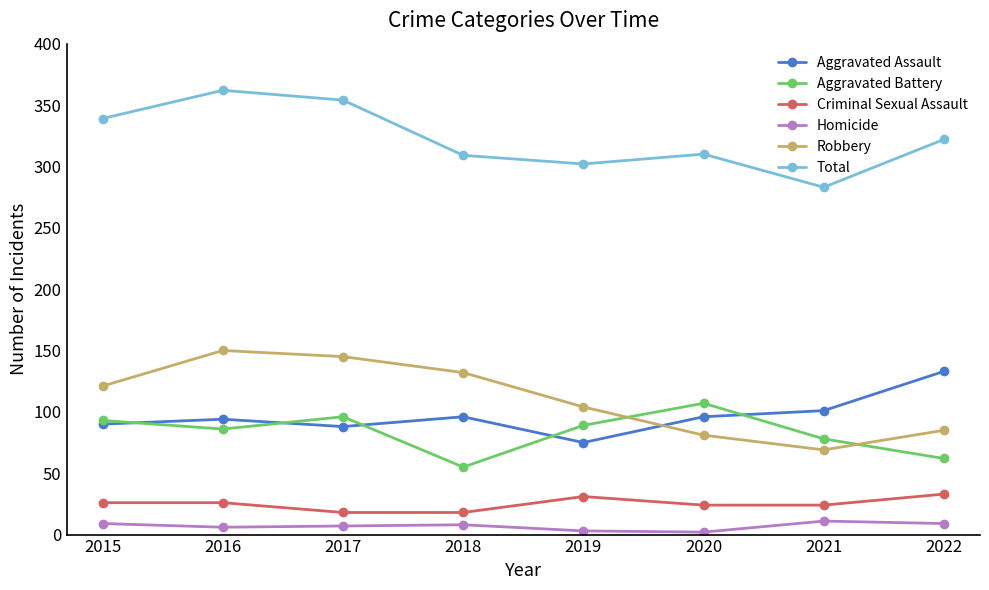

At how many categories does at least one series exceed 313?

4